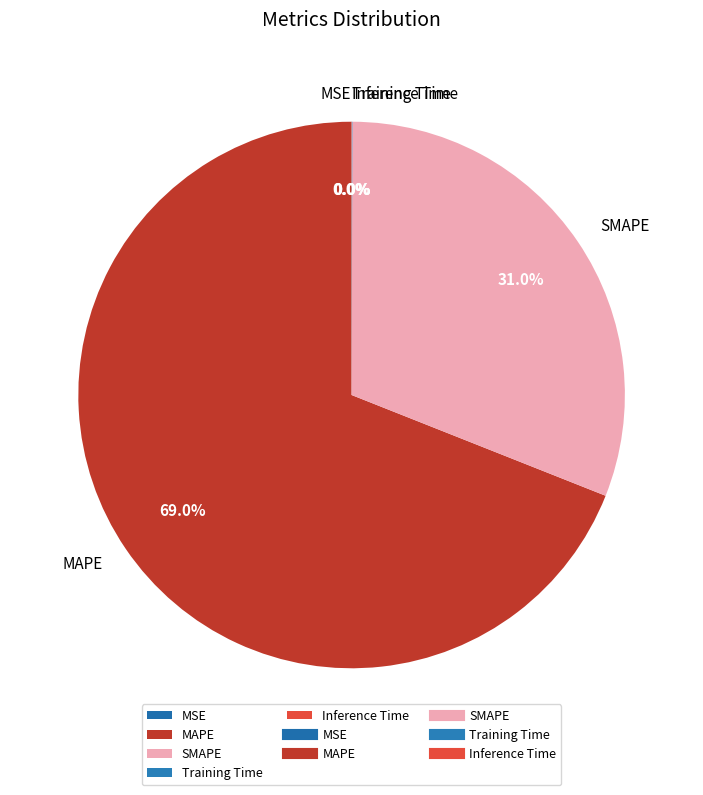

How much of the chart is everything except SMAPE?

69.0%